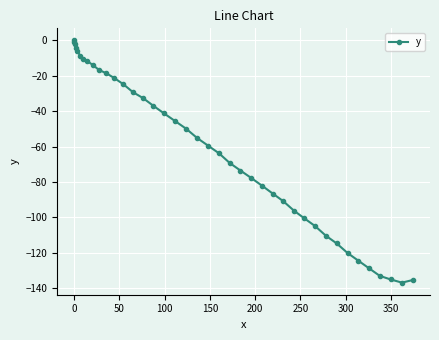

What is the difference between the maximum and minimum values?

137.0